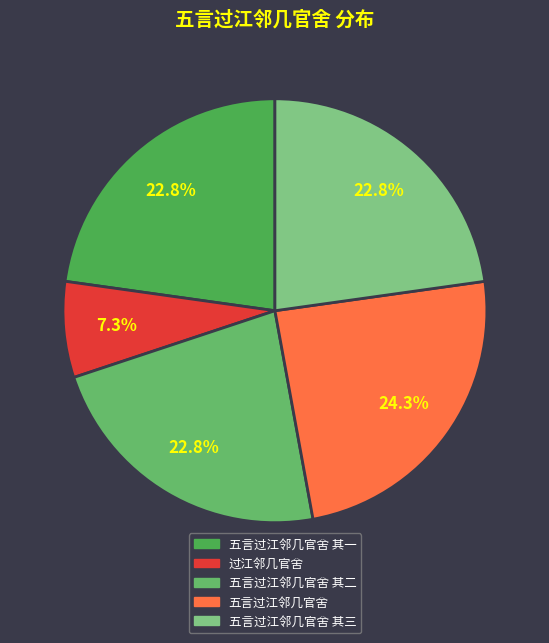

Rank the categories by value from lowest to highest.

过江邻几官舍, 五言过江邻几官舍 其一, 五言过江邻几官舍 其二, 五言过江邻几官舍 其三, 五言过江邻几官舍